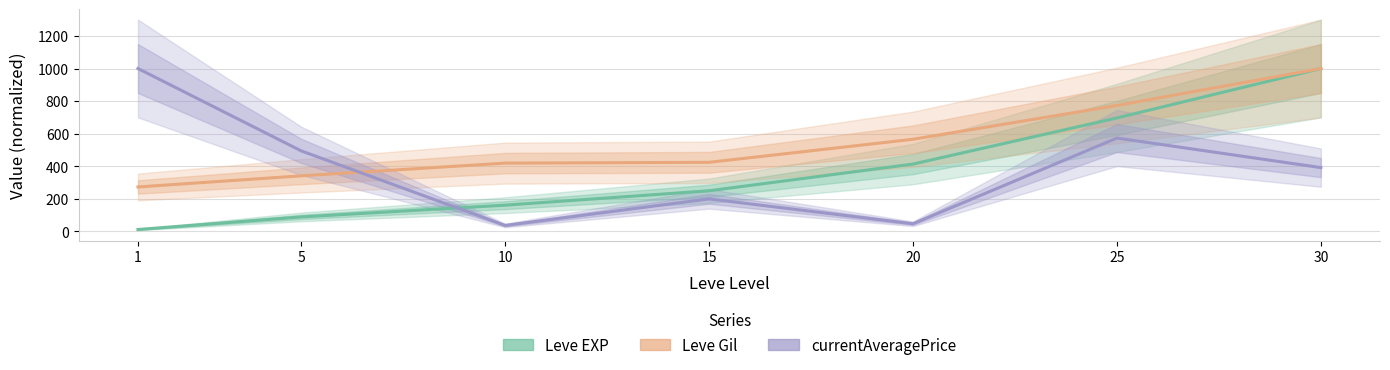

How many lines are shown in the chart?

3